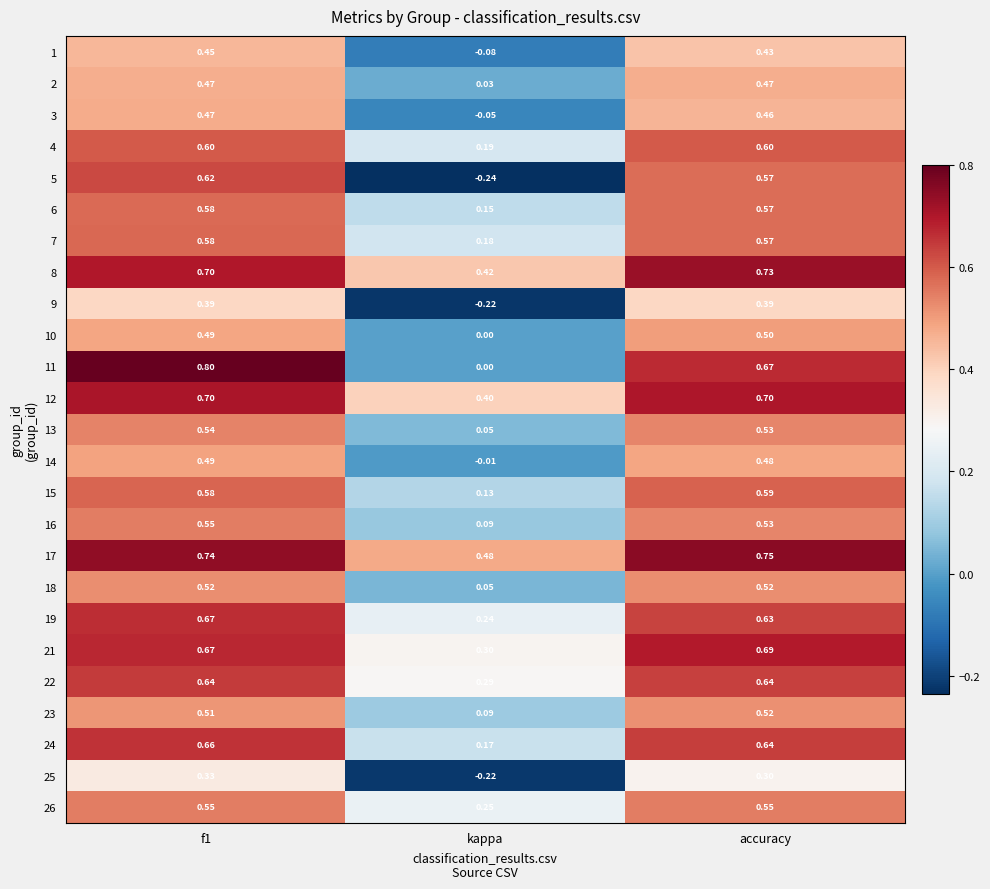

Is the value of 12 at f1 greater than the value of 24 at f1?

Yes